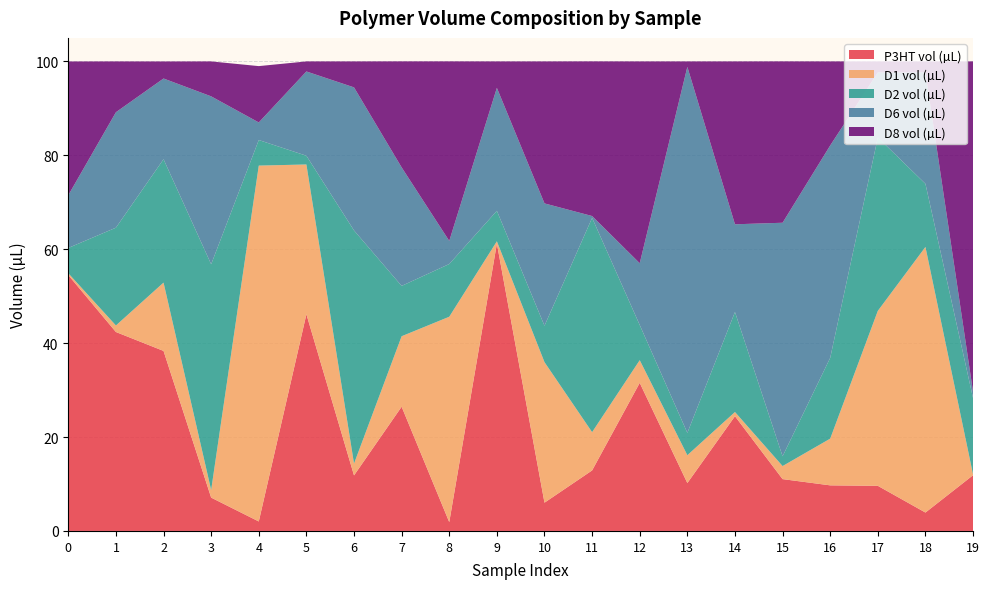

Reading left to right, list all the values displayed in this chart.

P3HT vol (µL): 0=54.5	1=42.4	2=38.3	3=7.1	4=2.0	5=46.1	6=11.8	7=26.5	8=1.9	9=61.2	10=6.0	11=12.9	12=31.5	13=10.2	14=24.4	15=11.0	16=9.7	17=9.6	18=3.9	19=11.9
D1 vol (µL): 0=0.4	1=1.4	2=14.6	3=1.6	4=75.8	5=31.9	6=2.5	7=15.0	8=43.7	9=0.5	10=29.9	11=8.2	12=4.8	13=5.9	14=0.9	15=2.8	16=9.9	17=37.3	18=56.6	19=0.1
D2 vol (µL): 0=5.4	1=20.8	2=26.3	3=48.1	4=5.5	5=1.9	6=49.7	7=10.7	8=11.2	9=6.5	10=7.8	11=45.6	12=7.5	13=4.8	14=21.3	15=2.1	16=17.2	17=36.9	18=13.4	19=16.3
D6 vol (µL): 0=11.2	1=24.6	2=17.2	3=35.8	4=3.7	5=17.9	6=30.5	7=25.2	8=4.9	9=26.2	10=26.1	11=0.4	12=13.2	13=78.0	14=18.7	15=49.7	16=45.2	17=13.8	18=23.8	19=1.3
D8 vol (µL): 0=28.5	1=10.8	2=3.6	3=7.4	4=12.0	5=2.1	6=5.5	7=22.6	8=38.2	9=5.6	10=30.2	11=32.9	12=43.0	13=1.2	14=34.7	15=34.4	16=17.9	17=2.4	18=2.3	19=70.4